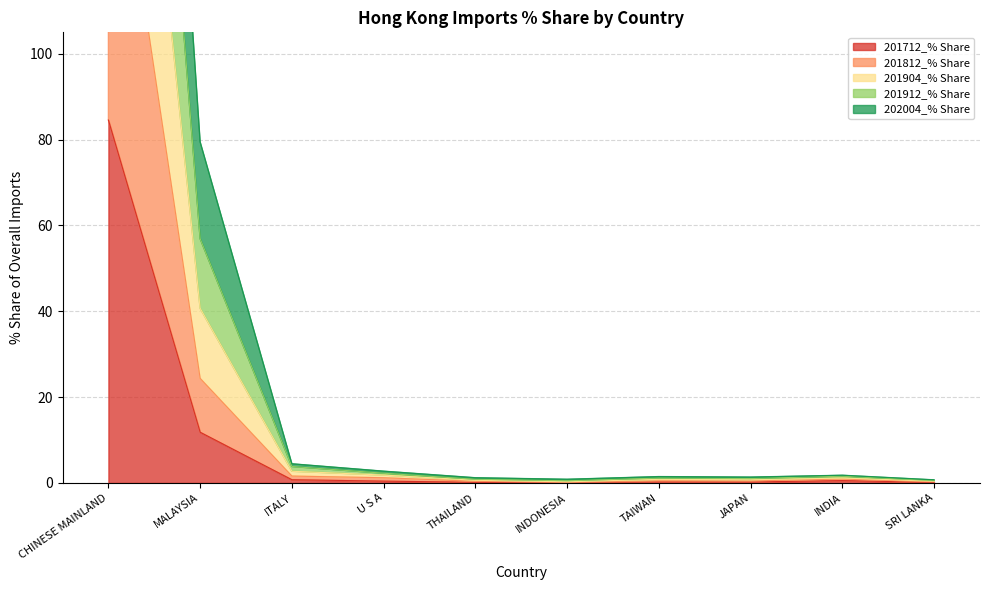

At which category is the sum across all series the highest?

CHINESE MAINLAND